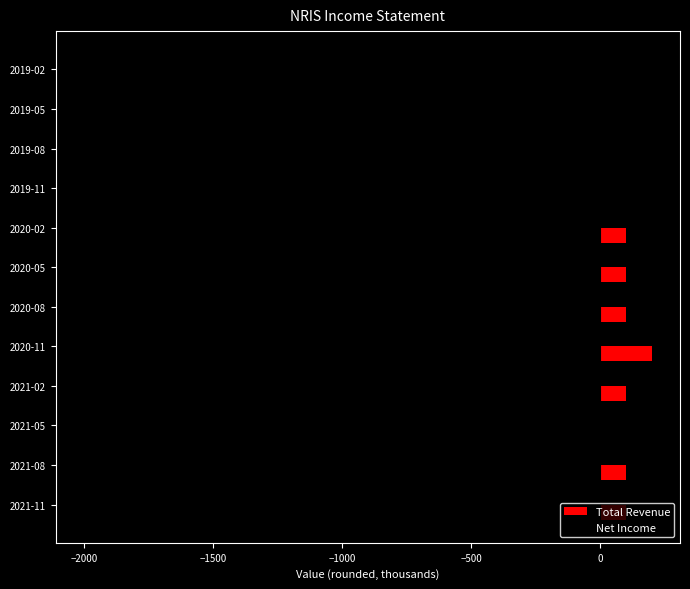

What is the sum of all Total Revenue values?

800